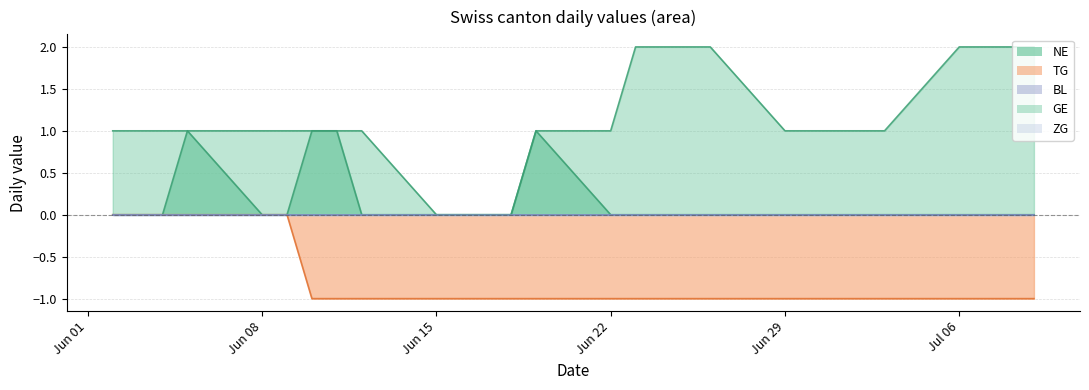

True or false: NE and TG intersect in this chart.

False